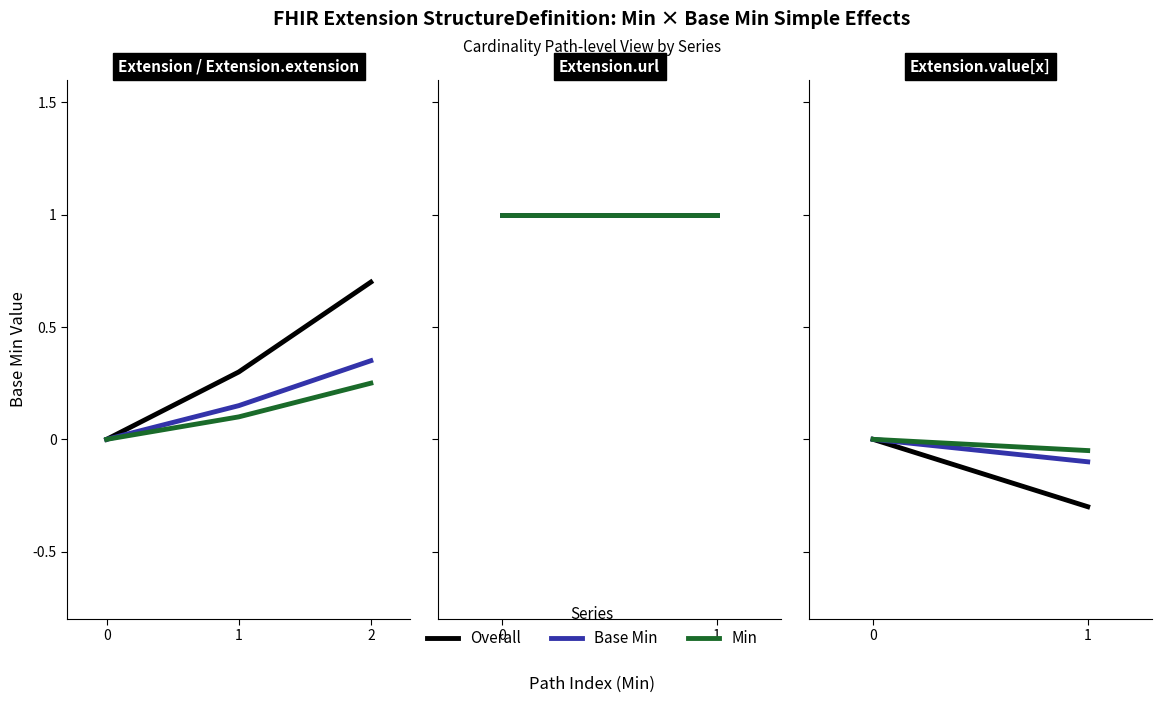

Which category has the lowest value across all series?

0